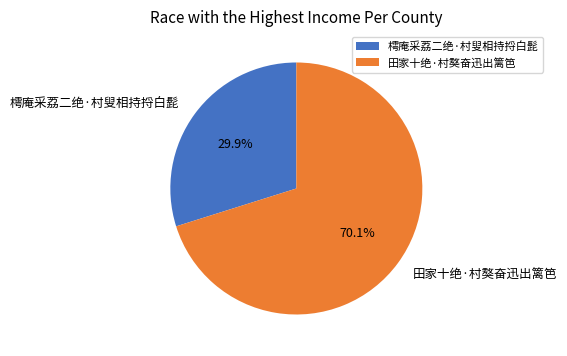

Is it true that 田家十绝·村獒奋迅出篱笆 is 70% of the pie?

True